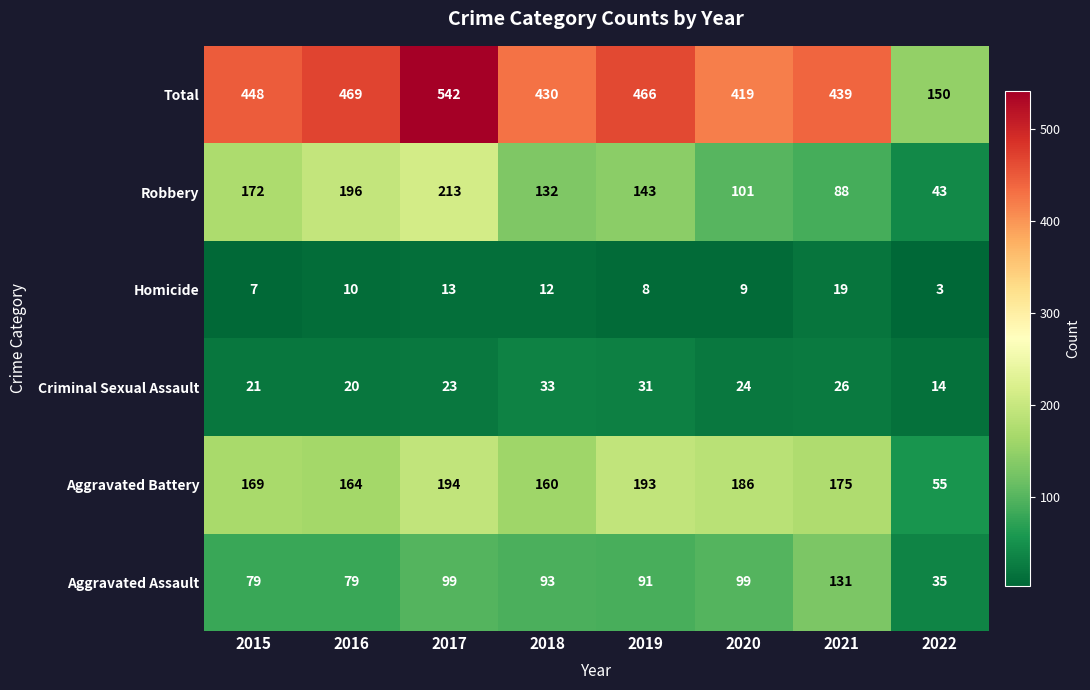

What is the difference between the Homicide values at 2016 and 2015?

3